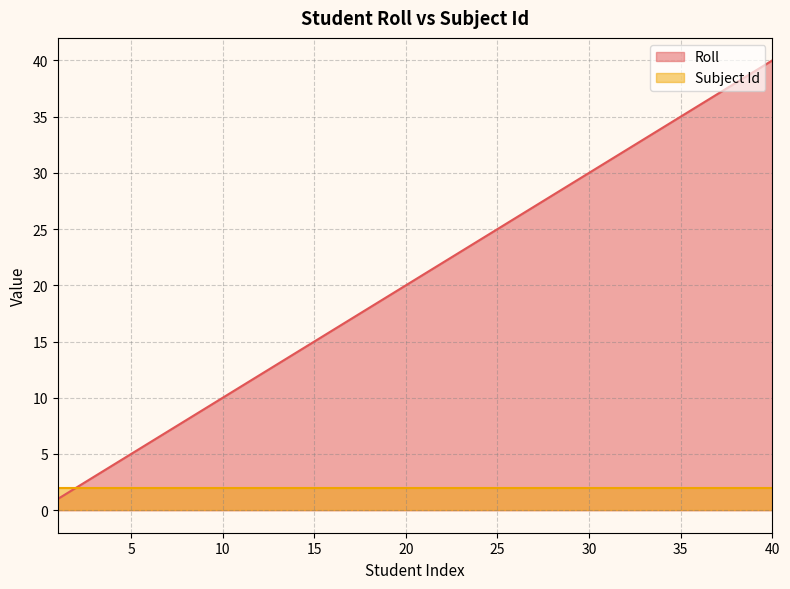

What is the average value?

20